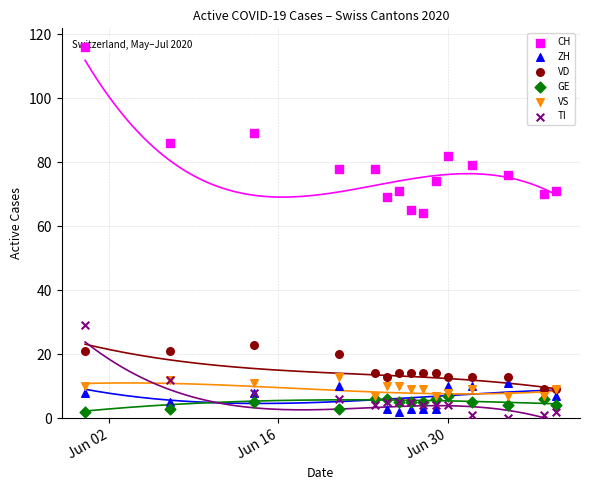

Which series reaches the minimum Y coordinate?

TI